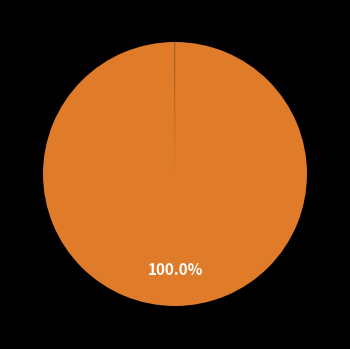

Is there a majority slice in this chart?

Yes